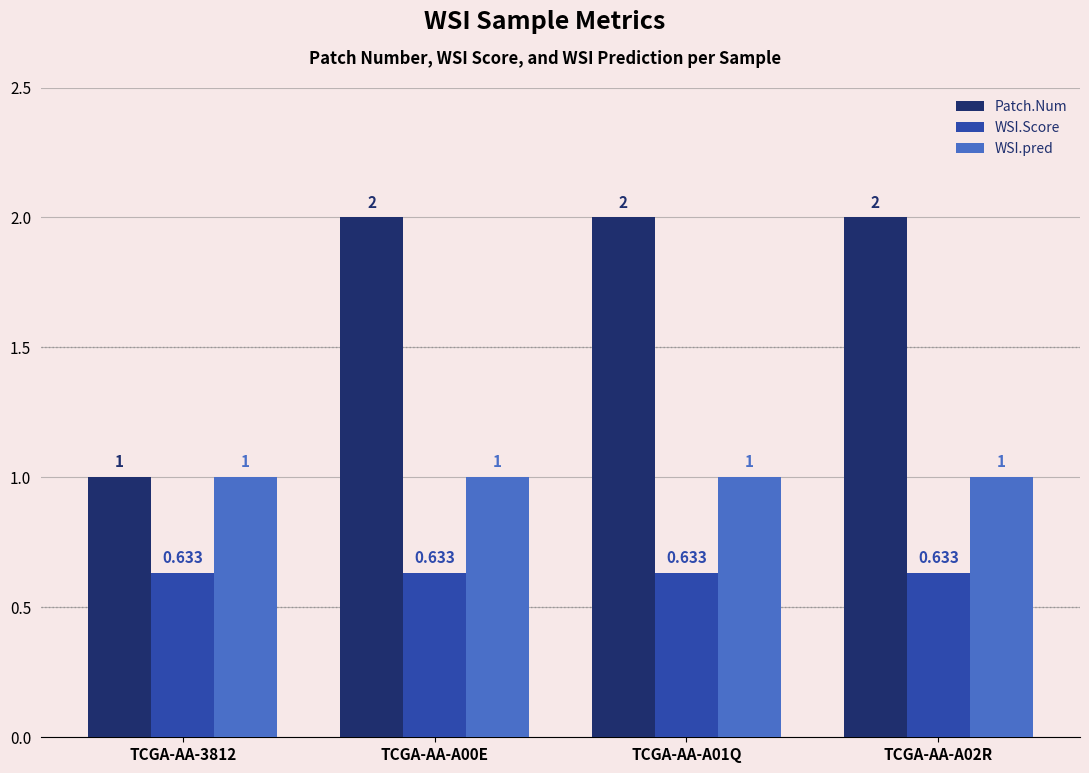

Which series has the largest range (max minus min)?

Patch.Num